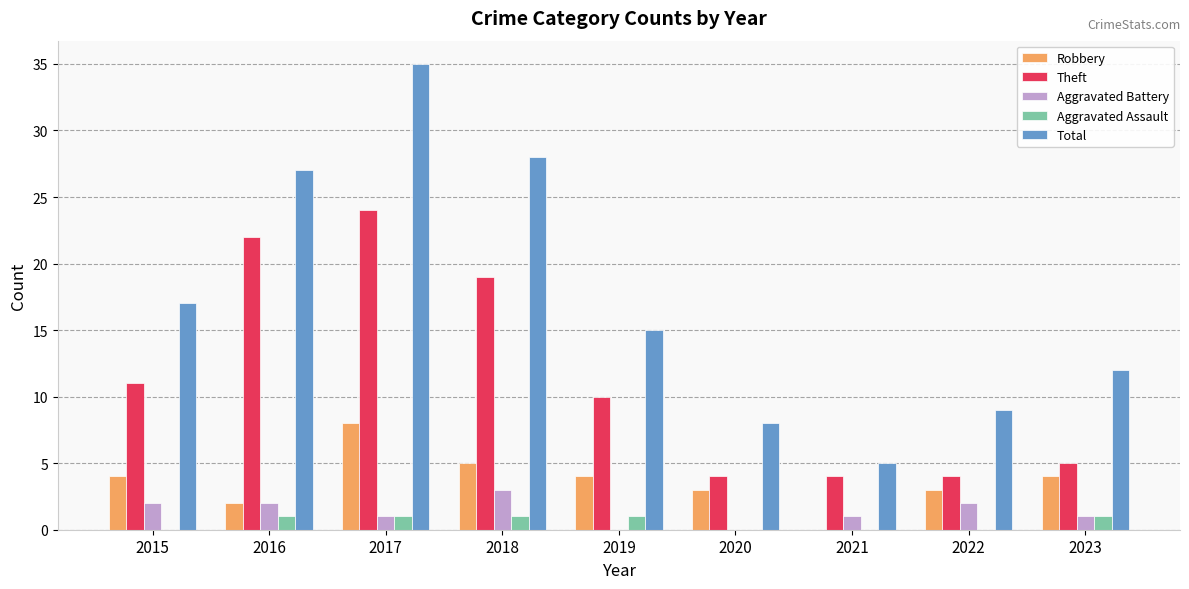

Between 2017 and 2019, which series saw the biggest shift?

Total